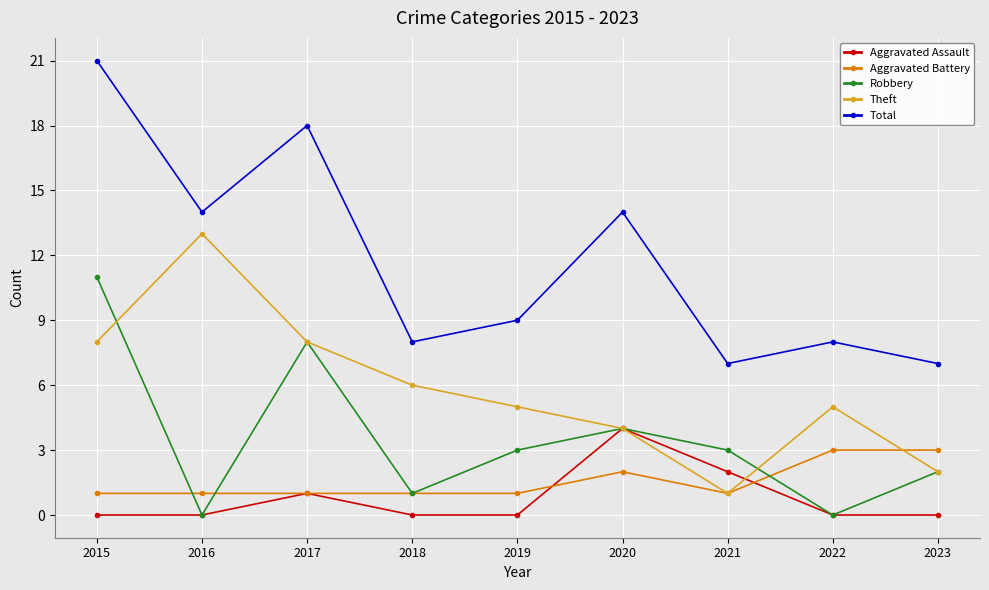

Is it true that Theft equals 5 at 2019?

True